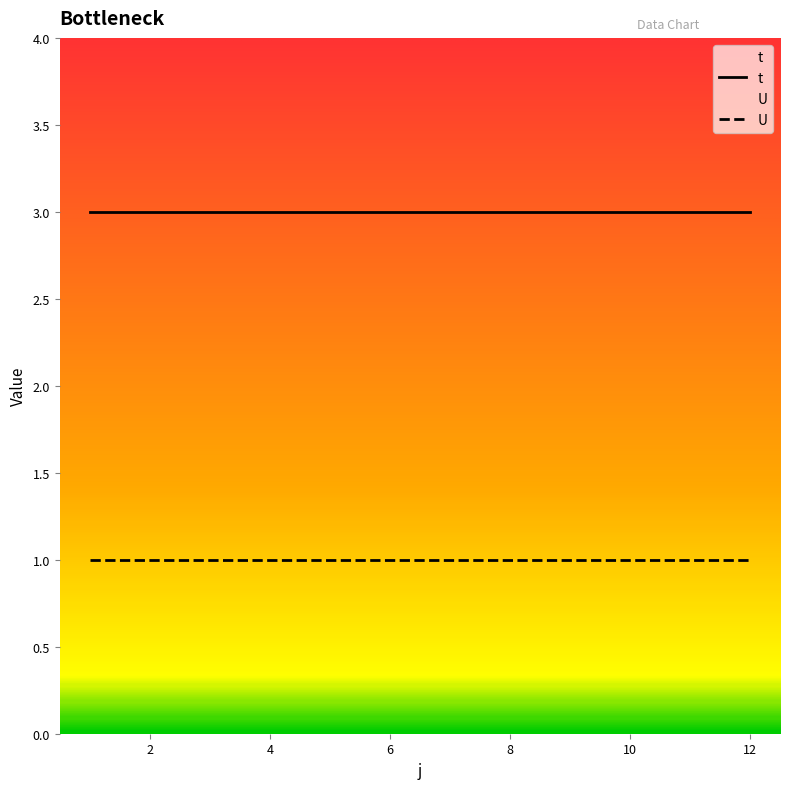

True or false: t and U cross at least once.

False